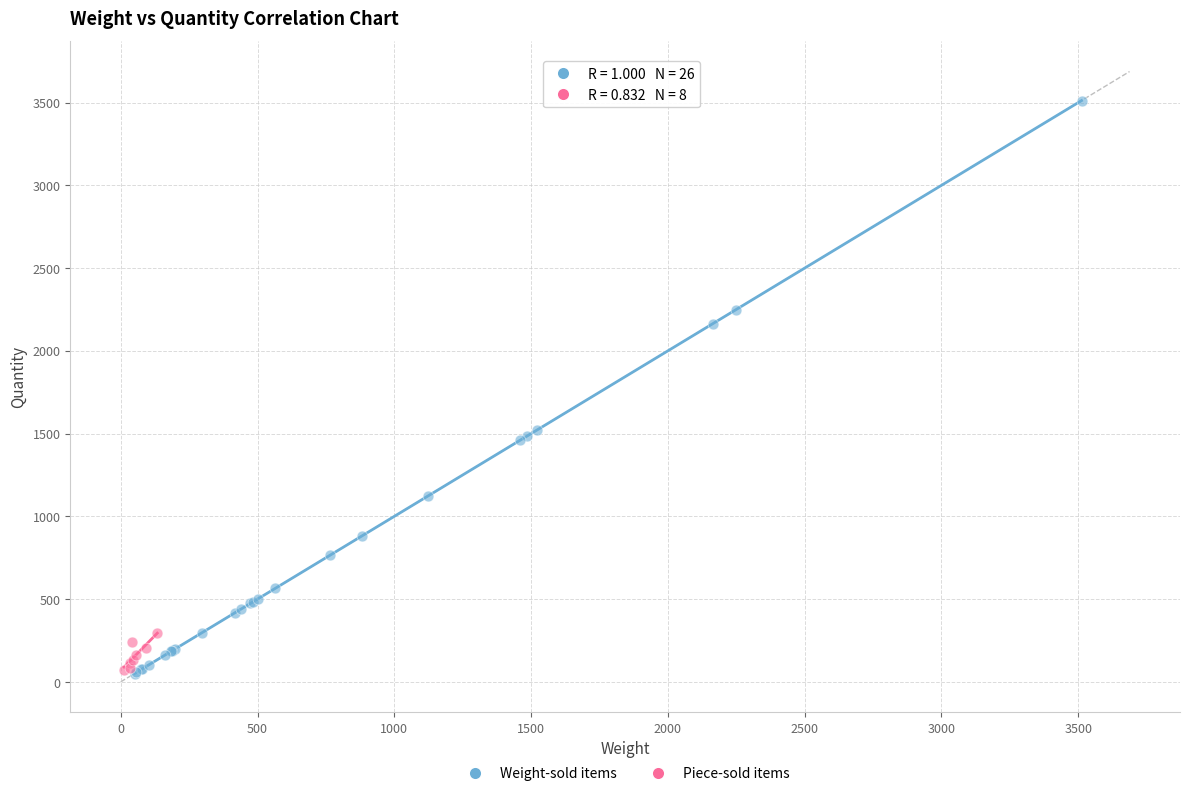

Which series reaches the maximum Y coordinate?

Weight-sold items